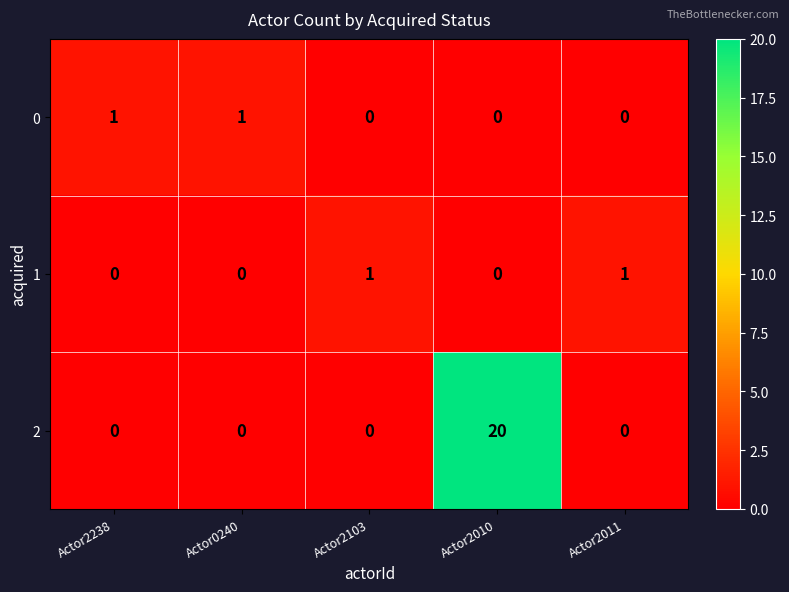

What is the maximum value for 2?

20